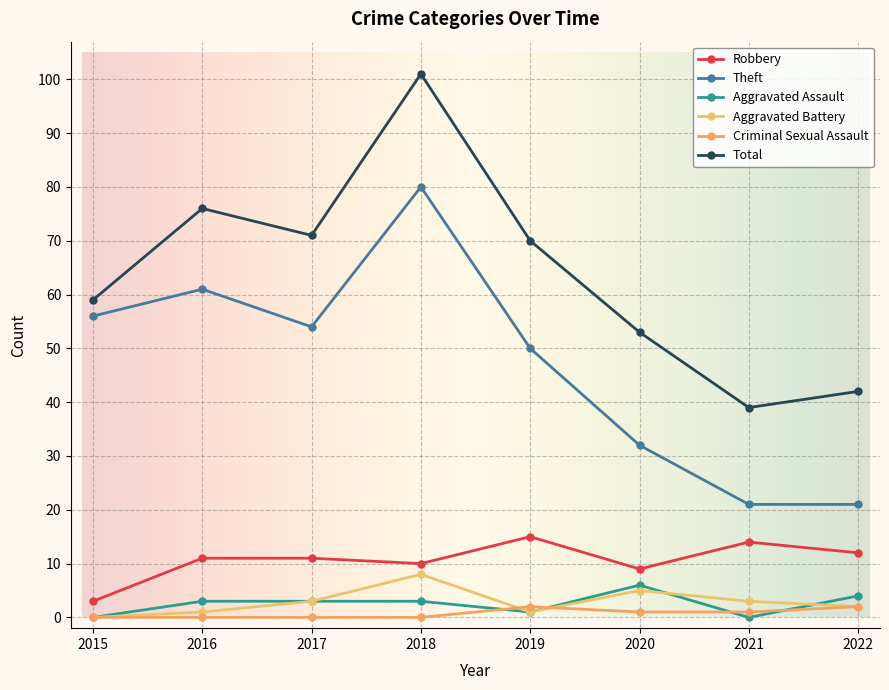

Reading right to left, what are all the values shown in this chart?

Robbery: 12	14	9	15	10	11	11	3
Theft: 21	21	32	50	80	54	61	56
Aggravated Assault: 4	0	6	1	3	3	3	0
Aggravated Battery: 2	3	5	1	8	3	1	0
Criminal Sexual Assault: 2	1	1	2	0	0	0	0
Total: 42	39	53	70	101	71	76	59